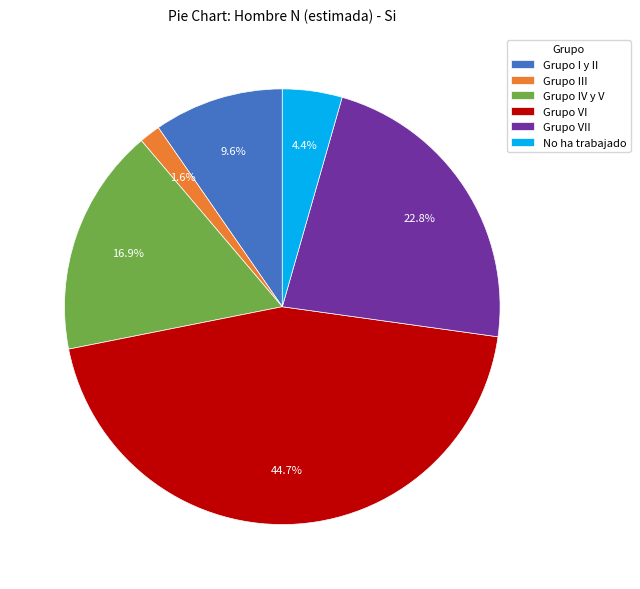

How much of the chart is everything except No ha trabajado?

95.6%